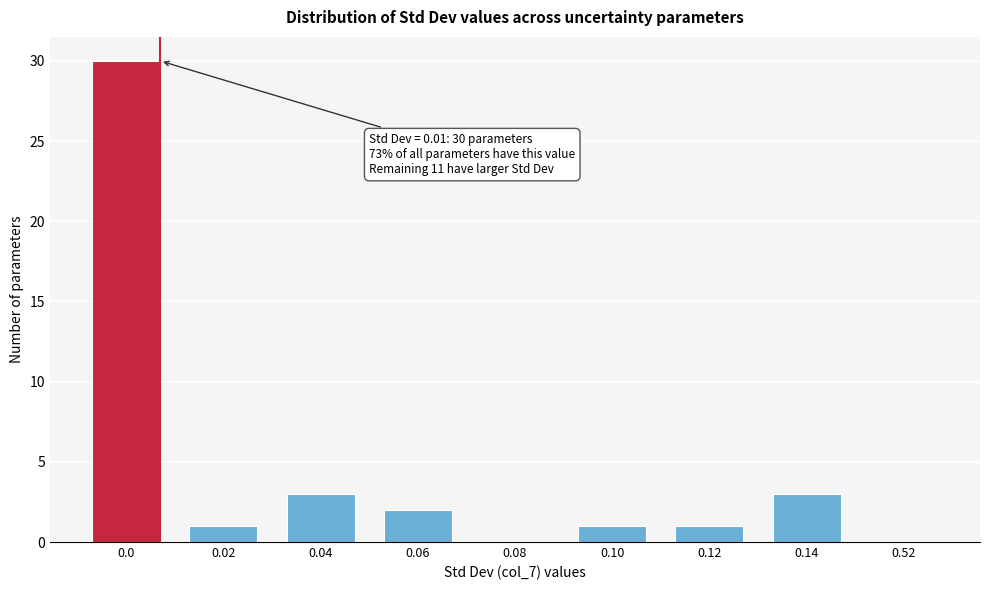

Reading left to right, transcribe all the data shown in this chart.

0.0=30	0.02=1	0.04=3	0.06=2	0.08=0	0.10=1	0.12=1	0.14=3	0.52=0